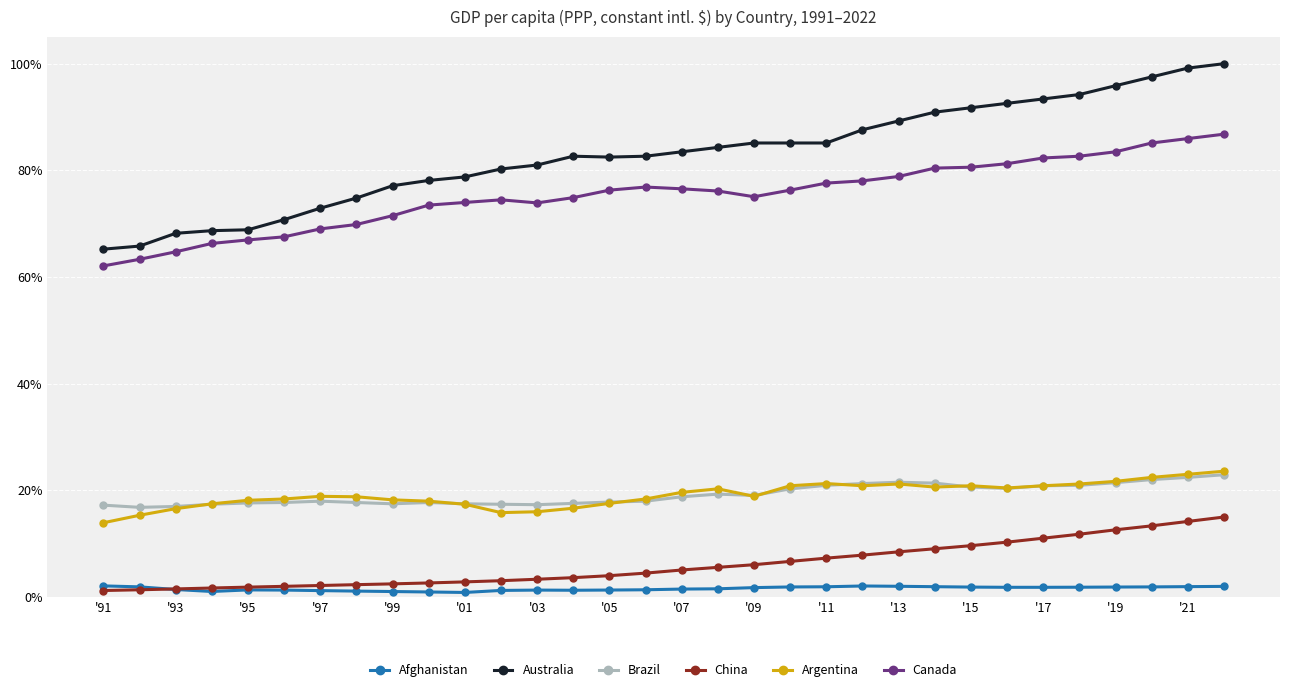

What is the minimum value for Australia?

65.2